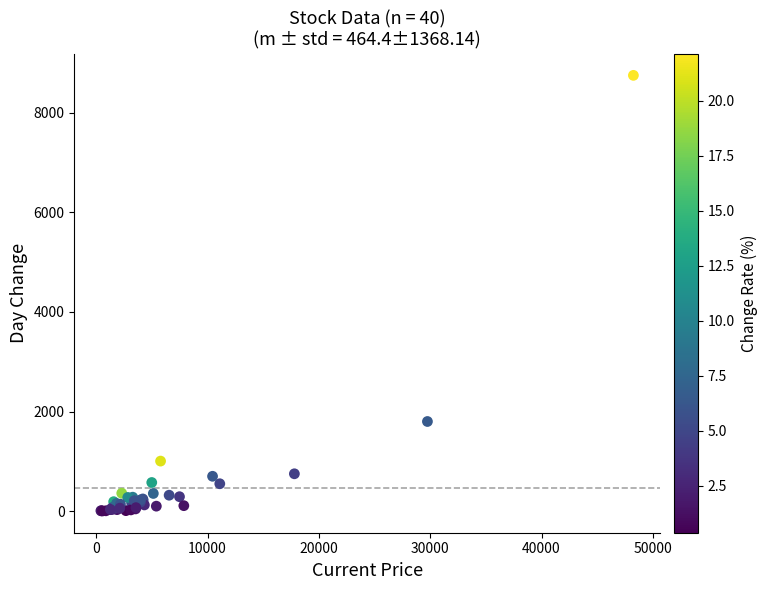

What Y value in the scatter plot is closest to 4377?

1800